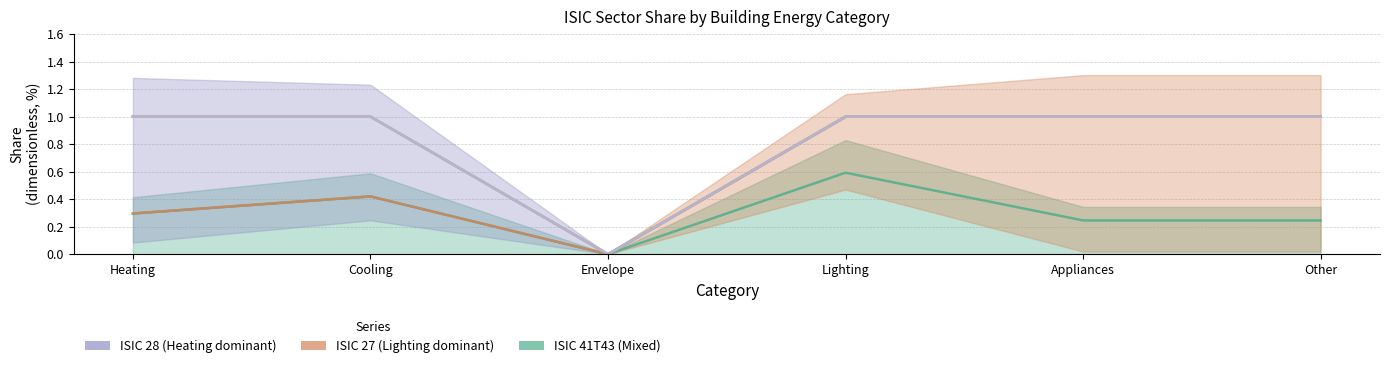

What is the spread (max minus min) of values at Heating?

0.7